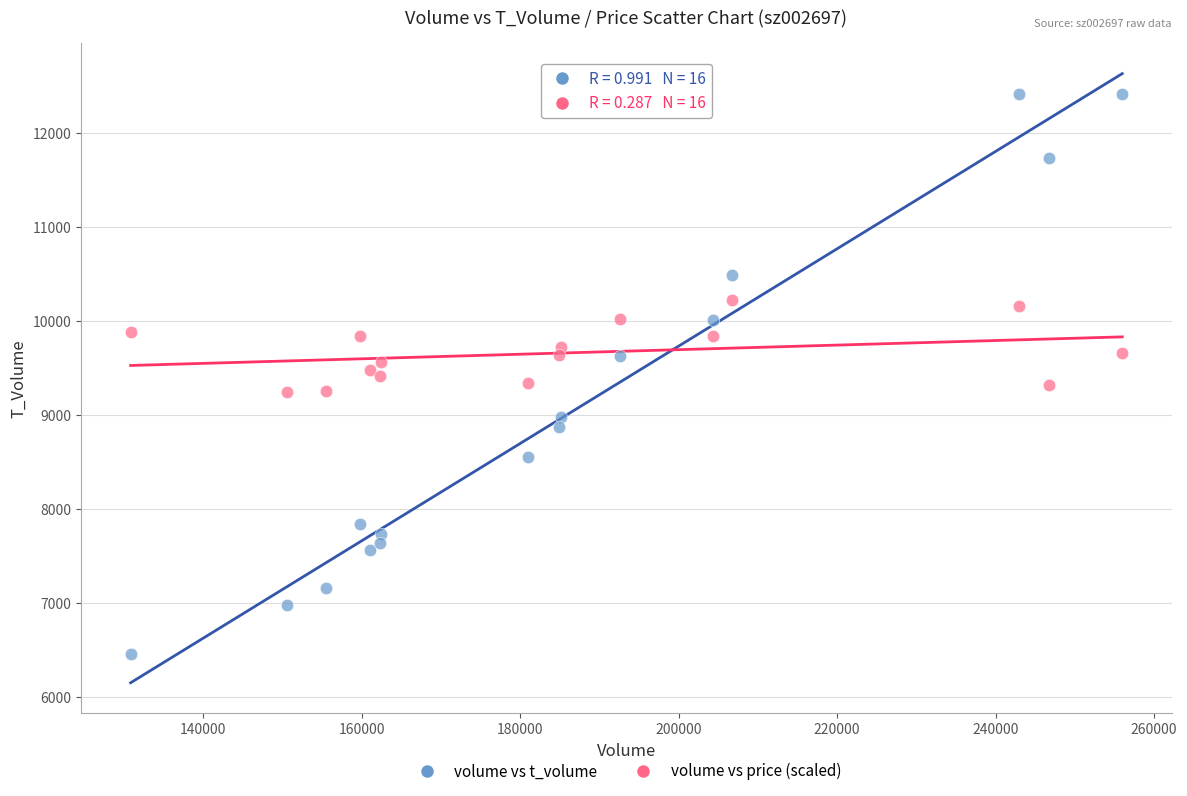

Which series has the largest Y range (max minus min)?

volume vs t_volume